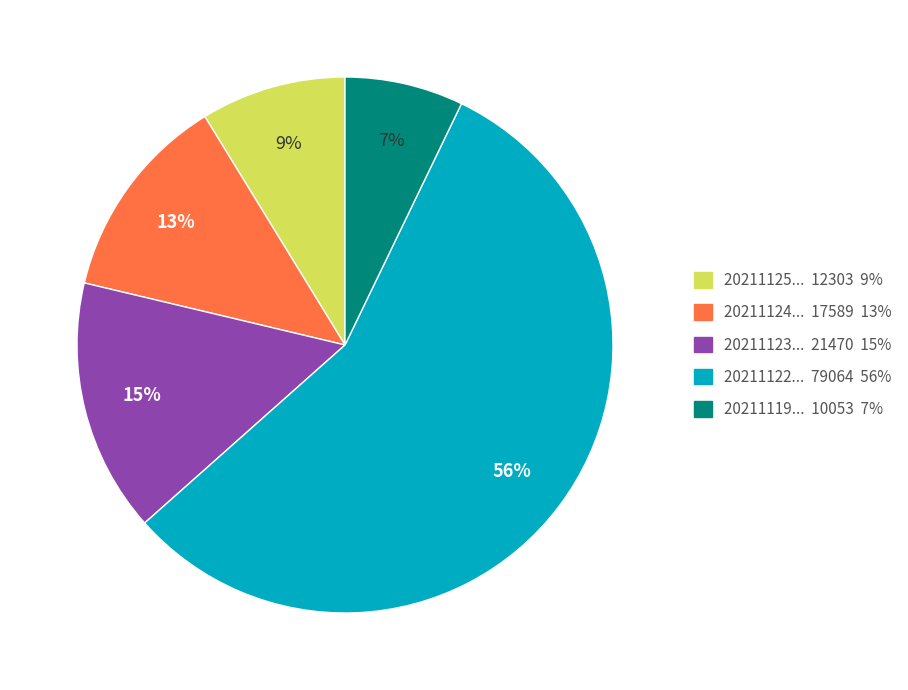

Does any single category account for the majority?

Yes